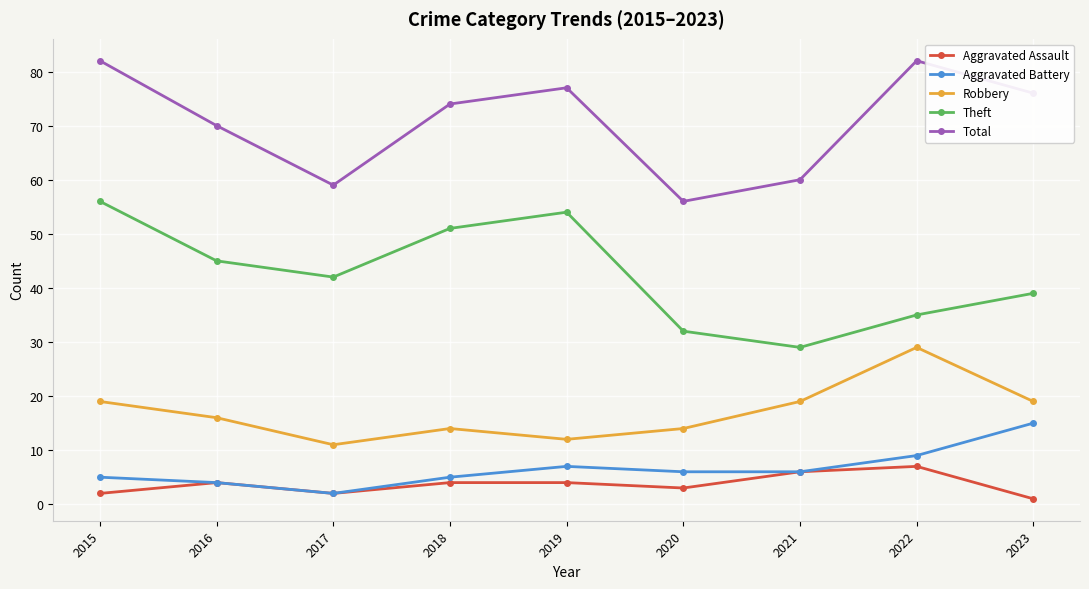

True or false: Total and Robbery cross at least once.

False